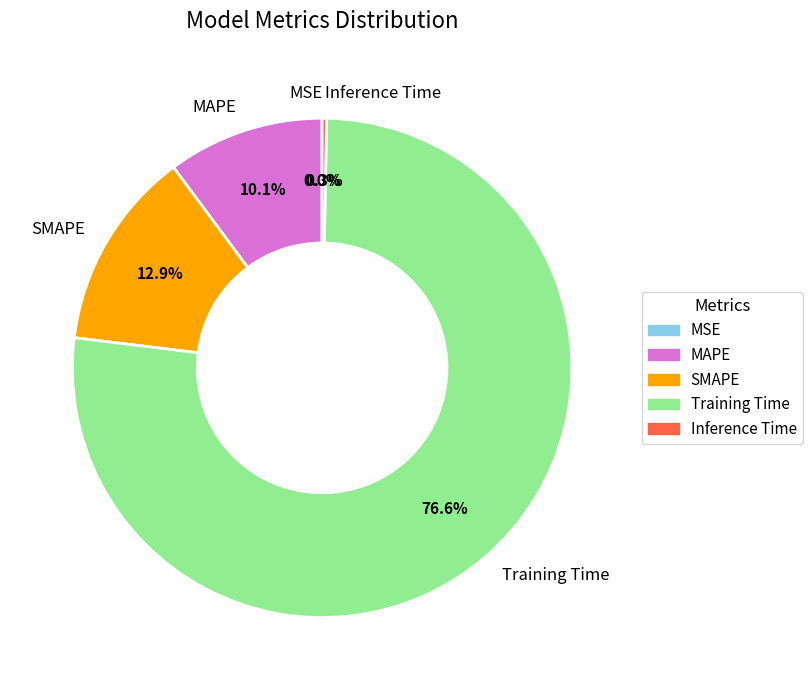

Which slice is the largest?

Training Time